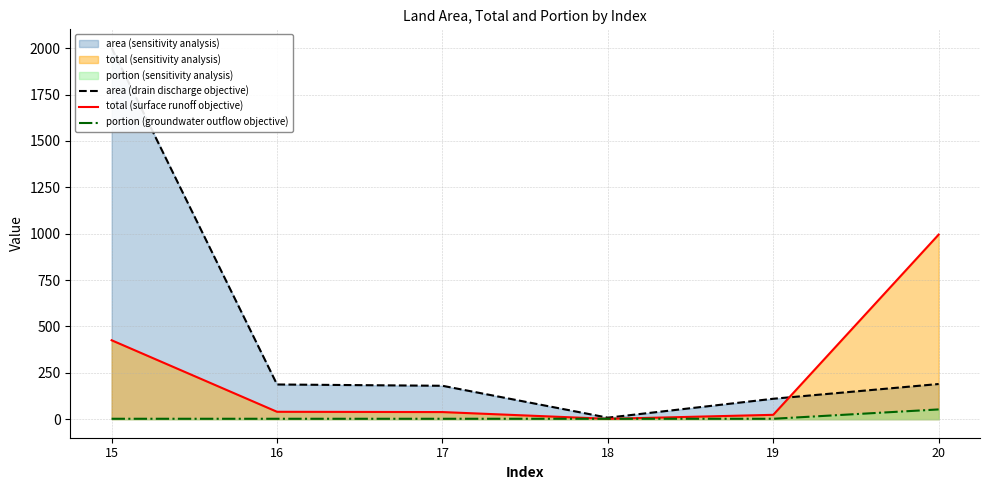

What is the difference between the maximum and second lowest values in the portion (groundwater outflow objective) series?

50.4